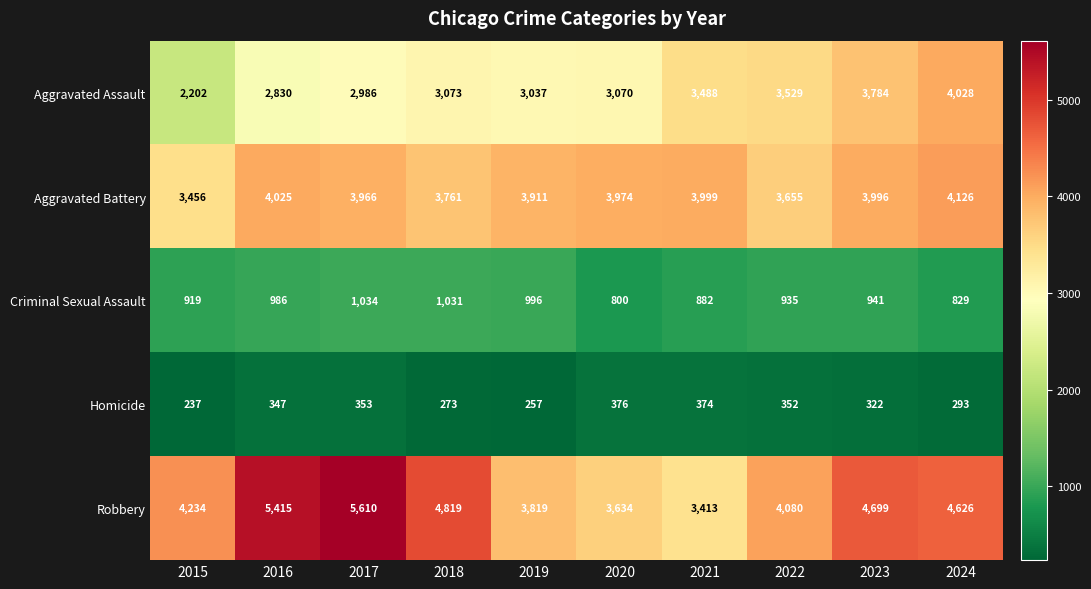

At which category does the chart reach its peak across all series?

2017